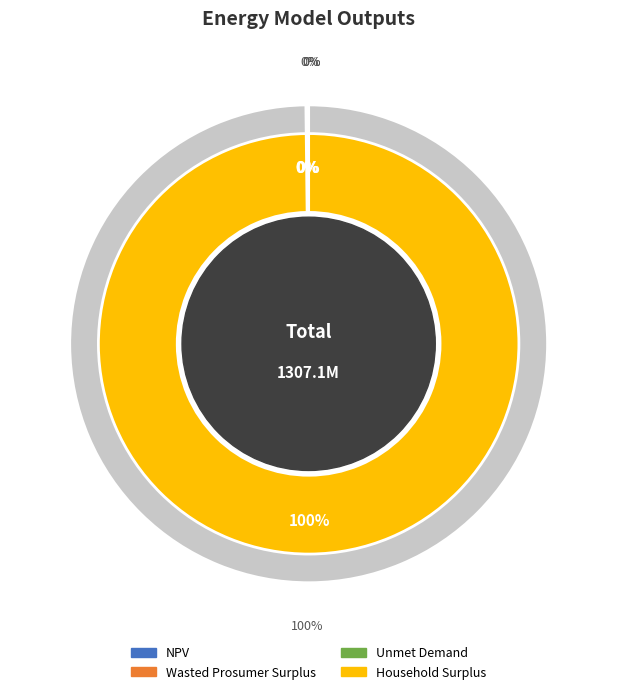

To the nearest percent, what is the difference between the largest and smallest slice percentages?

100%